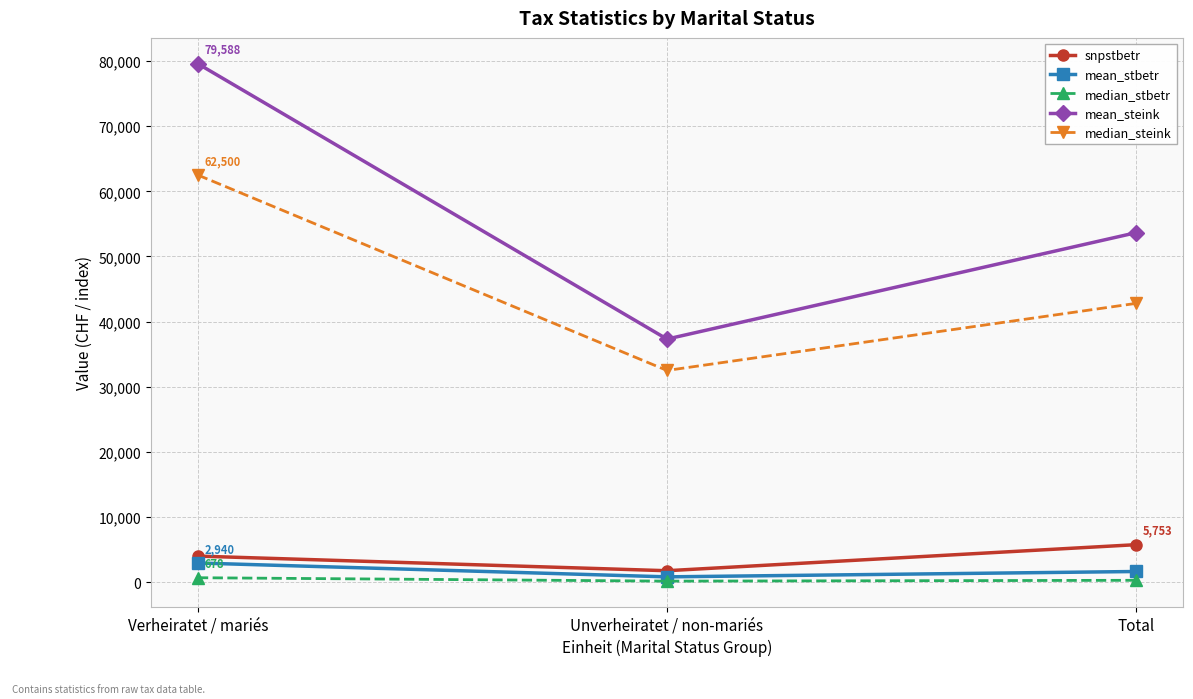

What is the difference between the highest and lowest values at Unverheiratet / non-mariés?

37161.0